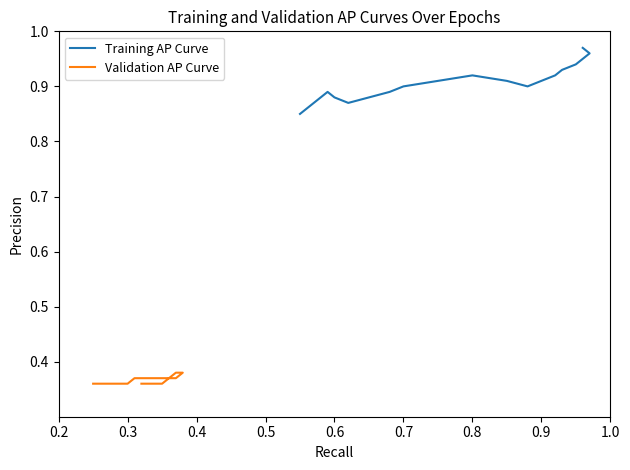

How many data points does each series have?

20